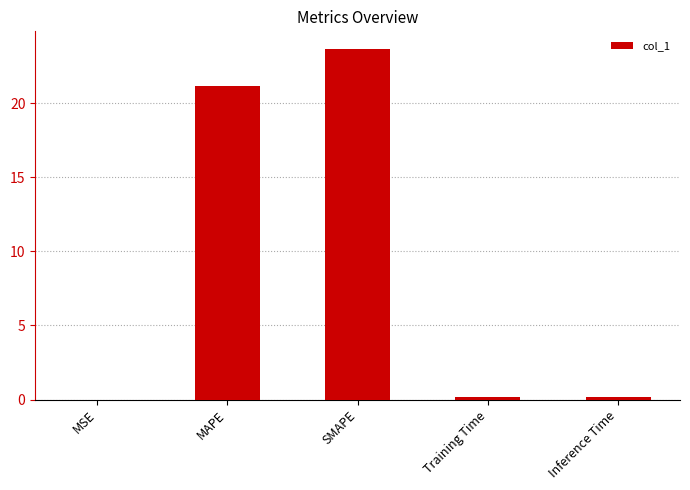

What is the difference between the values at MAPE and SMAPE?

2.5